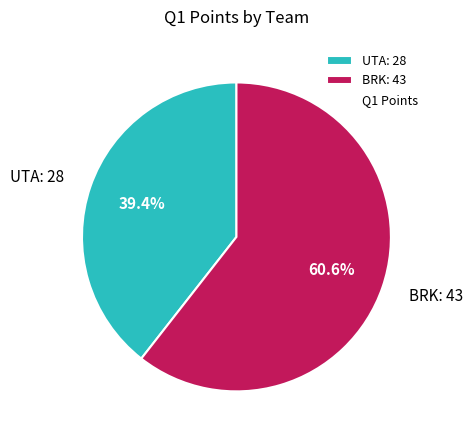

Is there a majority slice in this chart?

Yes